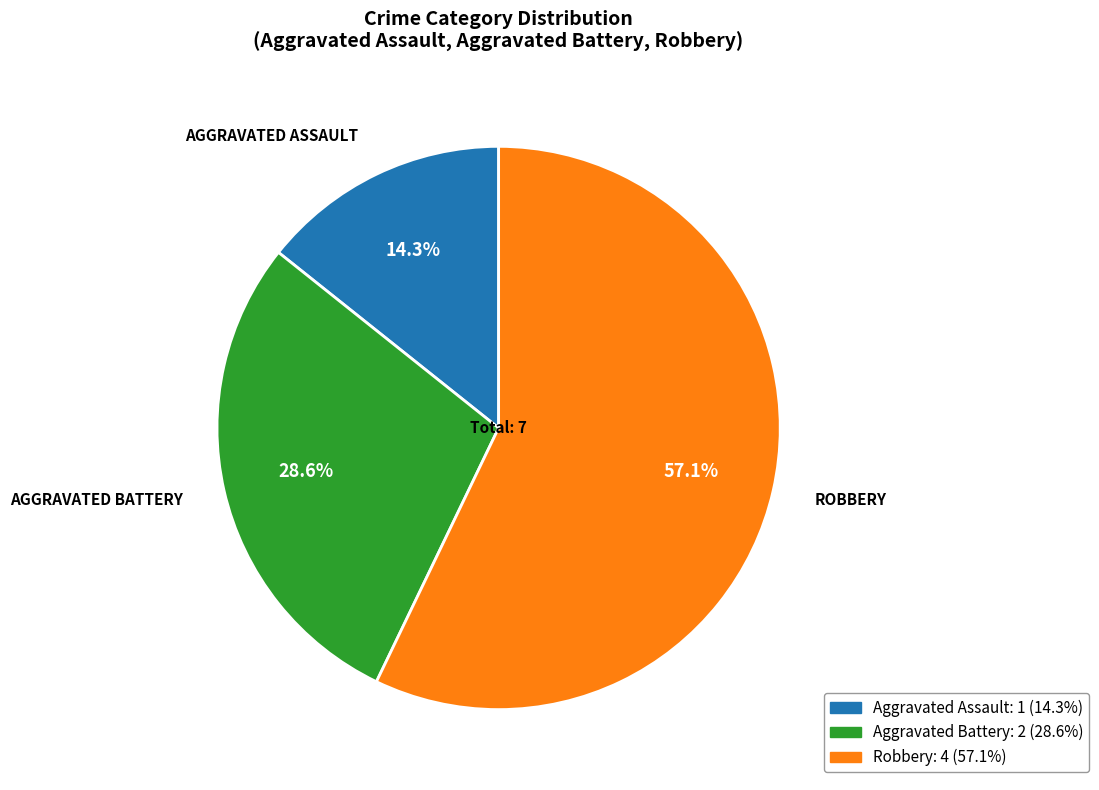

What percentage is the Aggravated Battery slice, to the nearest percent?

29%